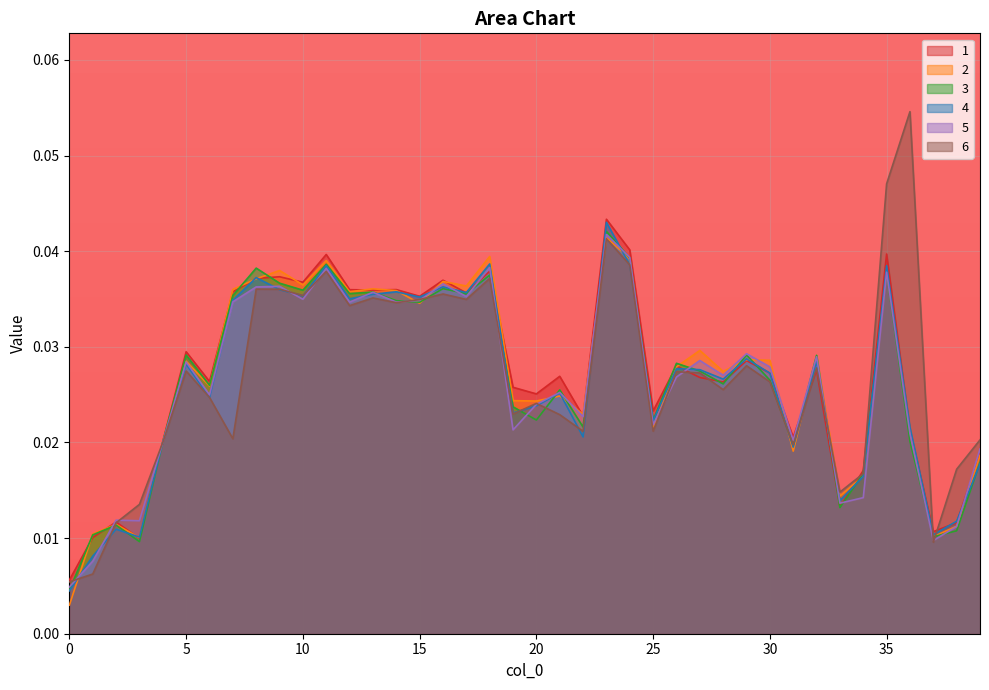

Reading left to right, what are all the values shown in this chart?

1: 0.0	0.0	0.0	0.0	0.0	0.0	0.0	0.0	0.0	0.0	0.0	0.0	0.0	0.0	0.0	0.0	0.0	0.0	0.0	0.0	0.0	0.0	0.0	0.0	0.0	0.0	0.0	0.0	0.0	0.0	0.0	0.0	0.0	0.0	0.0	0.0	0.0	0.0	0.0	0.0
2: 0.0	0.0	0.0	0.0	0.0	0.0	0.0	0.0	0.0	0.0	0.0	0.0	0.0	0.0	0.0	0.0	0.0	0.0	0.0	0.0	0.0	0.0	0.0	0.0	0.0	0.0	0.0	0.0	0.0	0.0	0.0	0.0	0.0	0.0	0.0	0.0	0.0	0.0	0.0	0.0
3: 0.0	0.0	0.0	0.0	0.0	0.0	0.0	0.0	0.0	0.0	0.0	0.0	0.0	0.0	0.0	0.0	0.0	0.0	0.0	0.0	0.0	0.0	0.0	0.0	0.0	0.0	0.0	0.0	0.0	0.0	0.0	0.0	0.0	0.0	0.0	0.0	0.0	0.0	0.0	0.0
4: 0.0	0.0	0.0	0.0	0.0	0.0	0.0	0.0	0.0	0.0	0.0	0.0	0.0	0.0	0.0	0.0	0.0	0.0	0.0	0.0	0.0	0.0	0.0	0.0	0.0	0.0	0.0	0.0	0.0	0.0	0.0	0.0	0.0	0.0	0.0	0.0	0.0	0.0	0.0	0.0
5: 0.0	0.0	0.0	0.0	0.0	0.0	0.0	0.0	0.0	0.0	0.0	0.0	0.0	0.0	0.0	0.0	0.0	0.0	0.0	0.0	0.0	0.0	0.0	0.0	0.0	0.0	0.0	0.0	0.0	0.0	0.0	0.0	0.0	0.0	0.0	0.0	0.0	0.0	0.0	0.0
6: 0.0	0.0	0.0	0.0	0.0	0.0	0.0	0.0	0.0	0.0	0.0	0.0	0.0	0.0	0.0	0.0	0.0	0.0	0.0	0.0	0.0	0.0	0.0	0.0	0.0	0.0	0.0	0.0	0.0	0.0	0.0	0.0	0.0	0.0	0.0	0.0	0.1	0.0	0.0	0.0